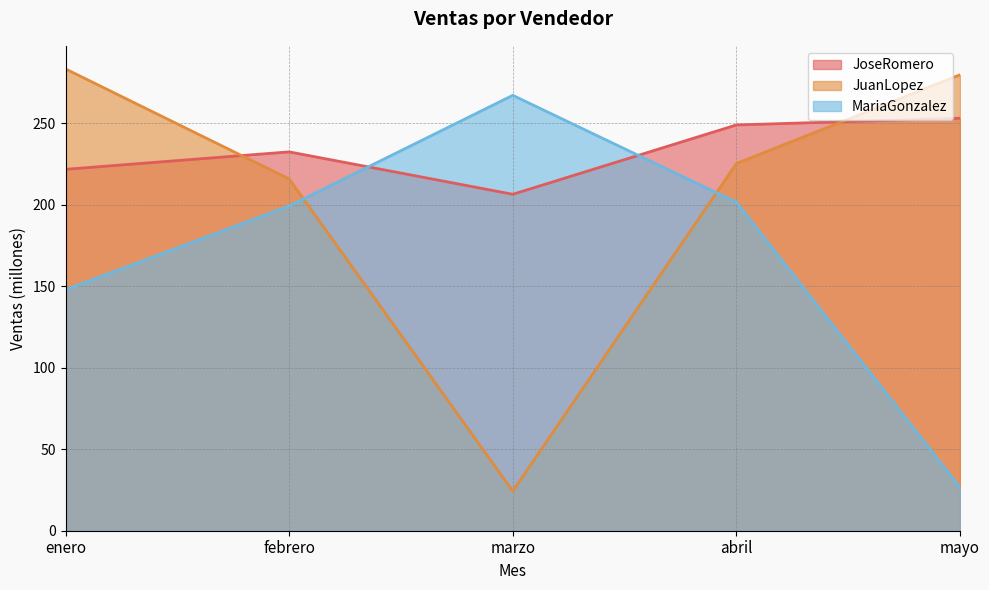

What position from the left is febrero?

2